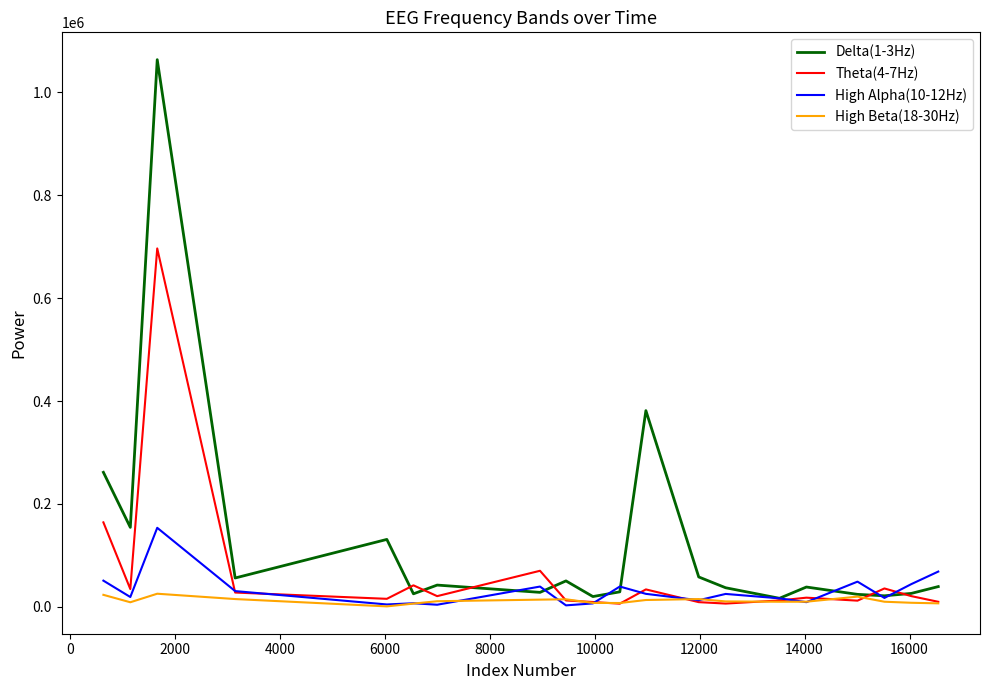

List the series in order of their peak value, lowest first.

High Beta(18-30Hz), High Alpha(10-12Hz), Theta(4-7Hz), Delta(1-3Hz)